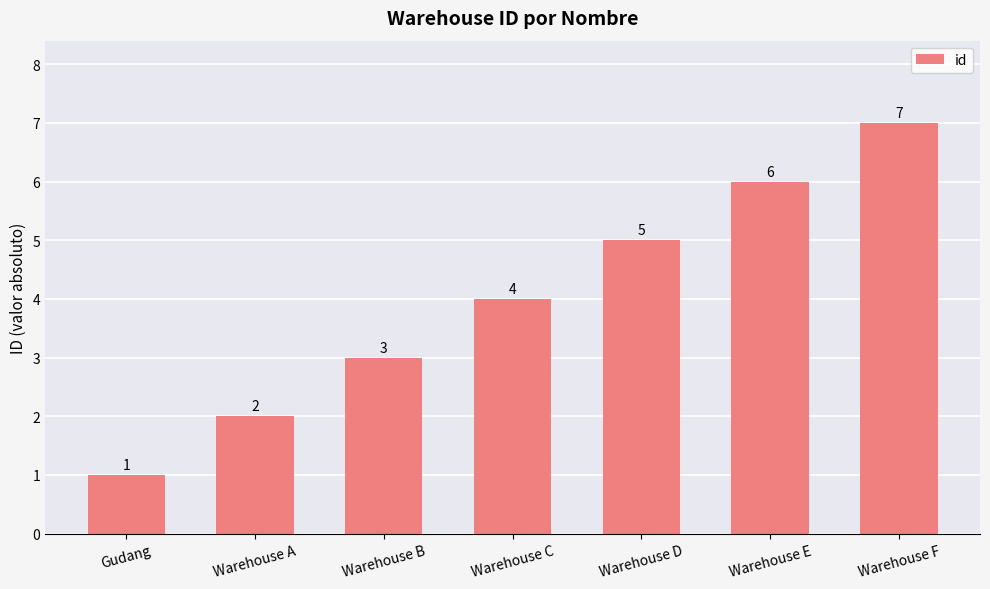

What is the change in value from Gudang to Warehouse E?

+5